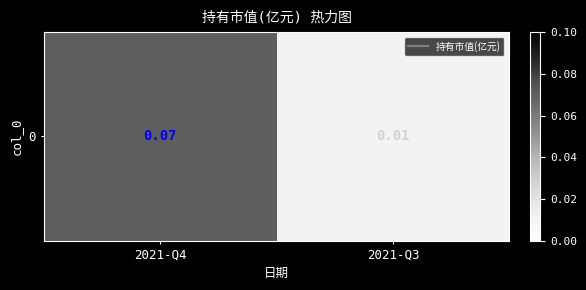

Reading right to left, what are all the values shown in this chart?

2021-Q3=0.0	2021-Q4=0.1